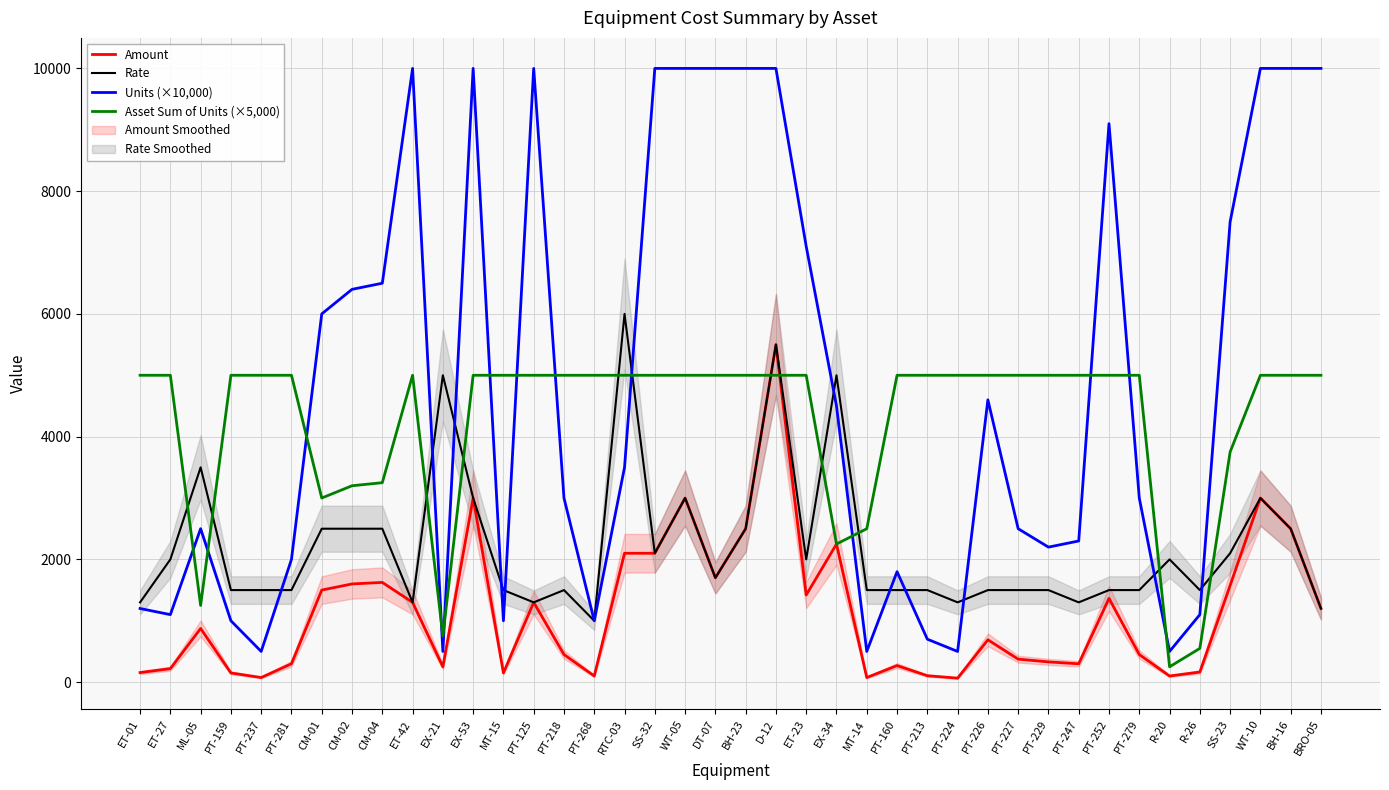

Does the chart display data point markers on the line(s)?

No